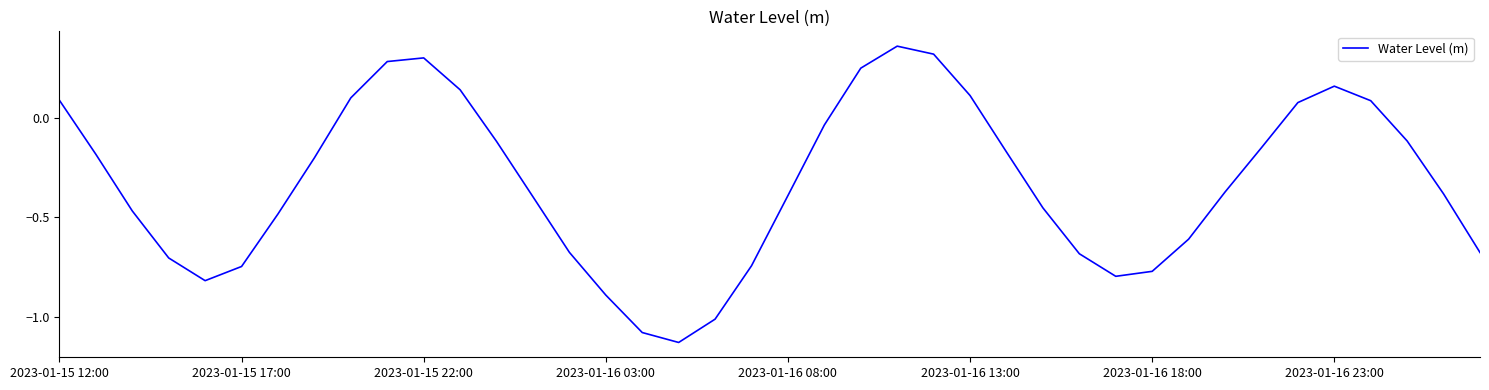

True or false: the data shows -0.4 at 2023-01-16 08:00.

True